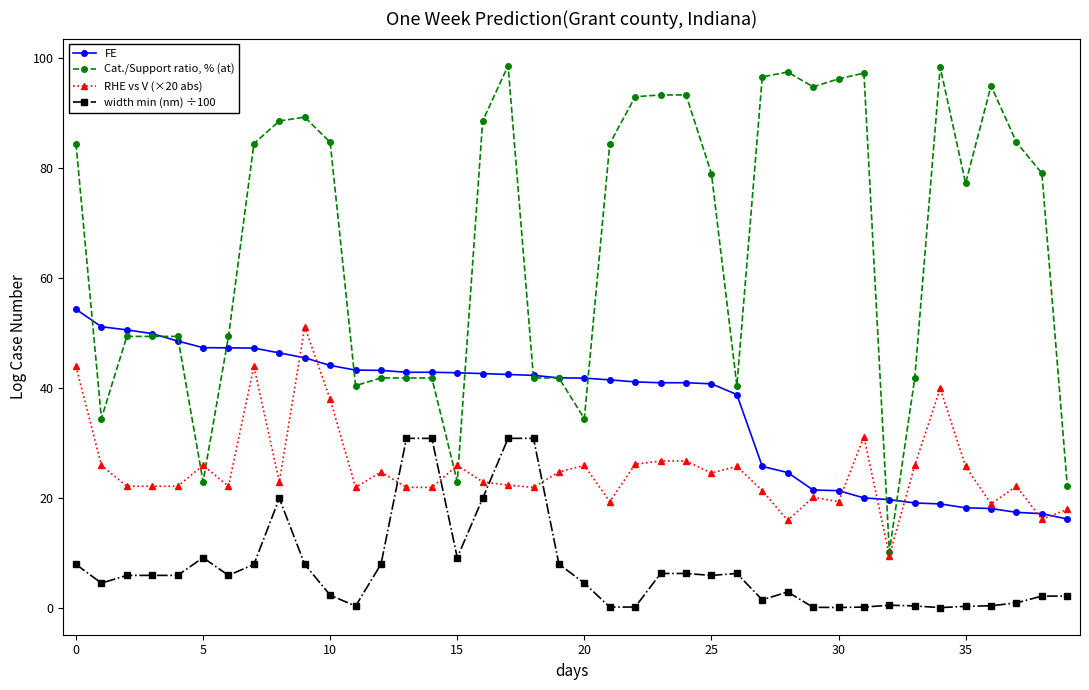

Which series has the largest total across all categories?

Cat./Support ratio, % (at)